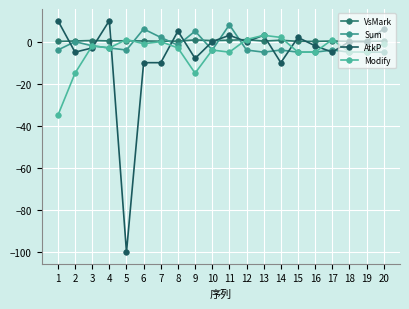

At which label does Sum first exceed -4?

2